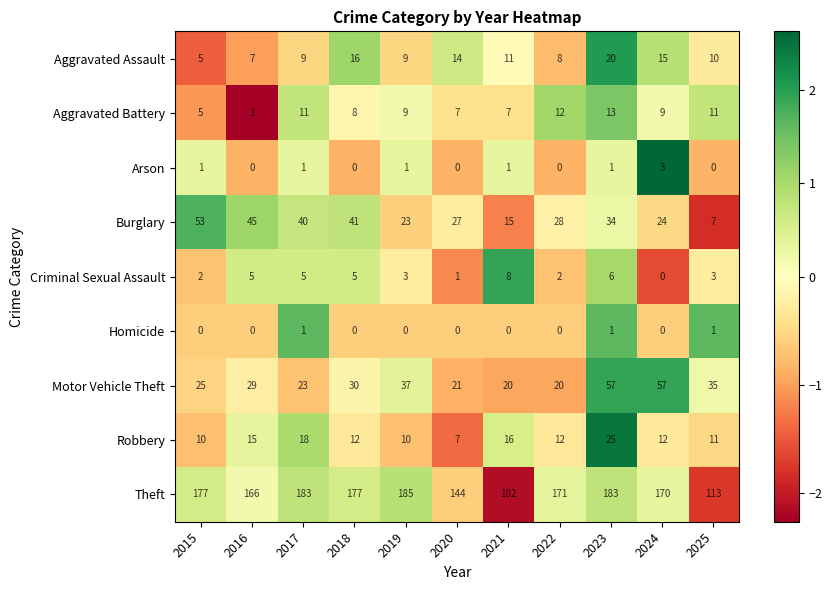

What is the difference between the maximum and minimum values in the Arson series?

3